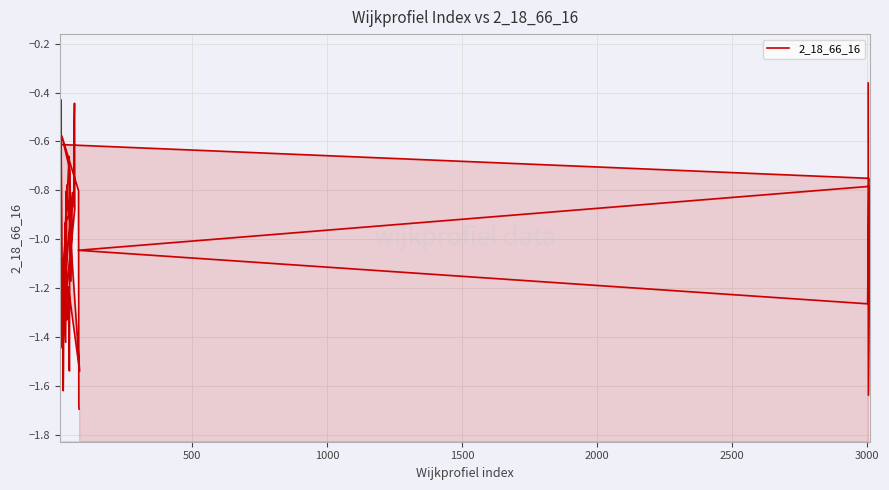

True or false: the data has more than 2 interior local peaks.

True